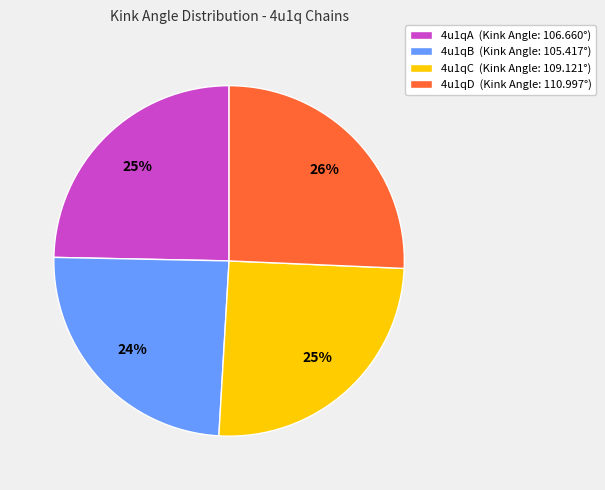

What is the ratio of the value at 4u1qC (Kink Angle: 109.121°) to the value at 4u1qA (Kink Angle: 106.660°)?

1.0